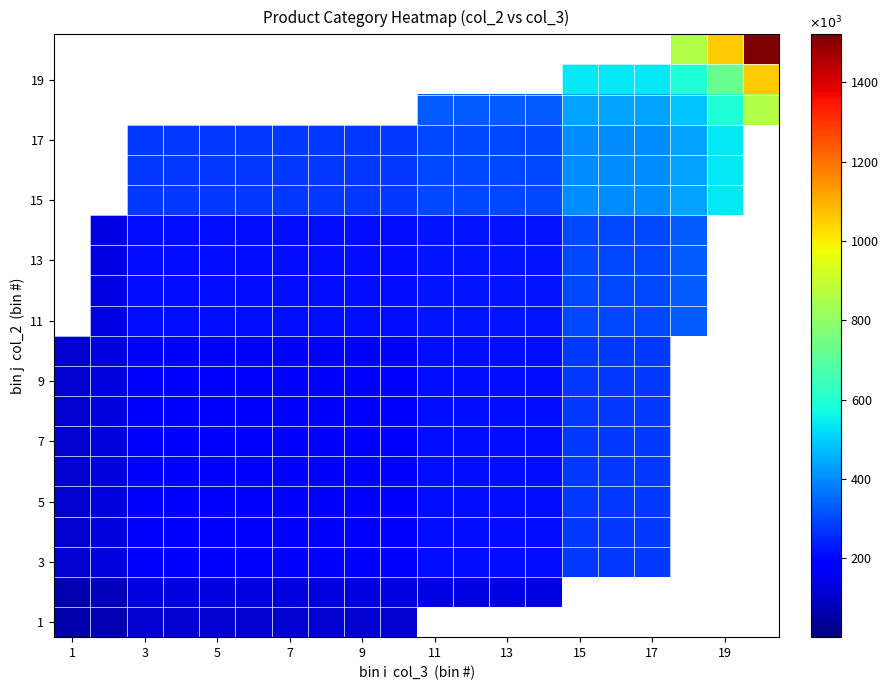

At which category is the sum across all series the highest?

15